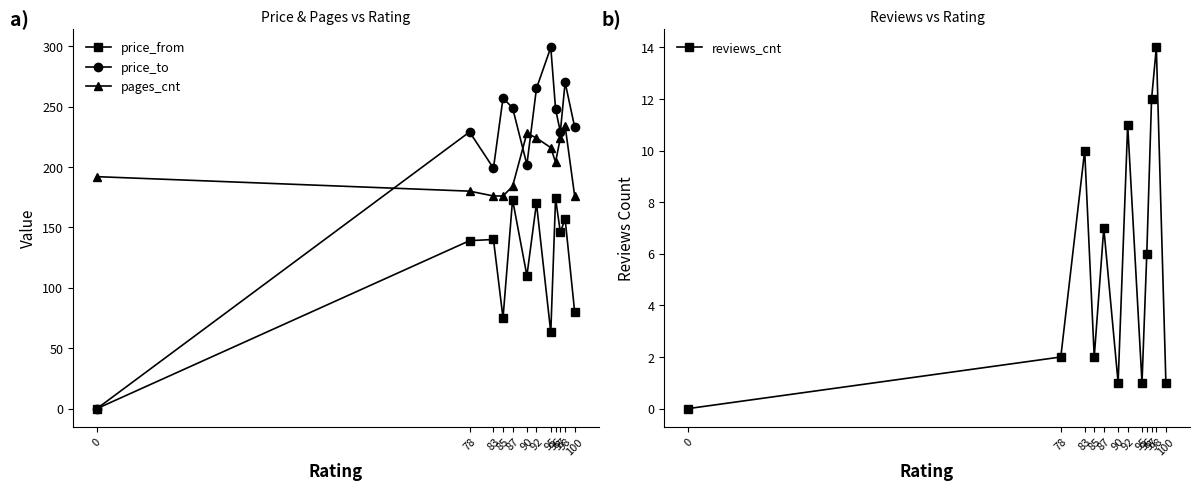

How many lines are shown in the chart?

4